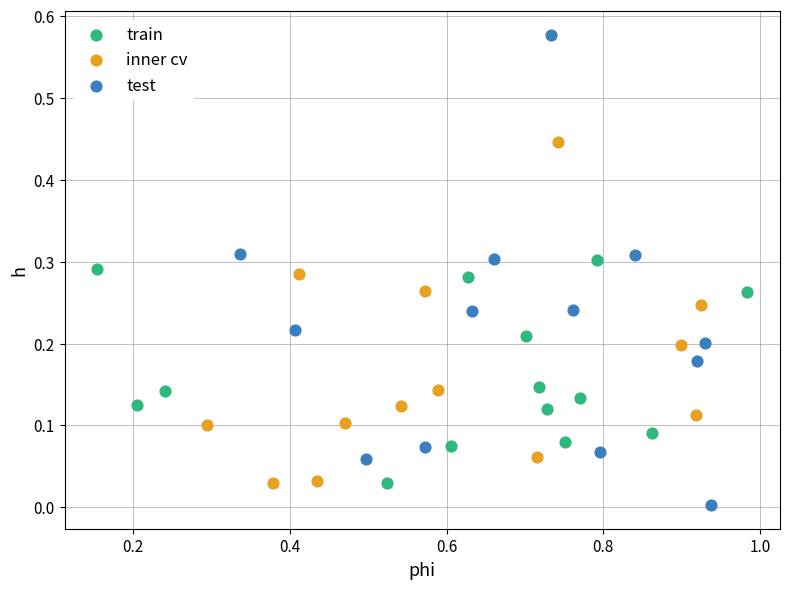

Which series reaches the maximum Y coordinate?

test